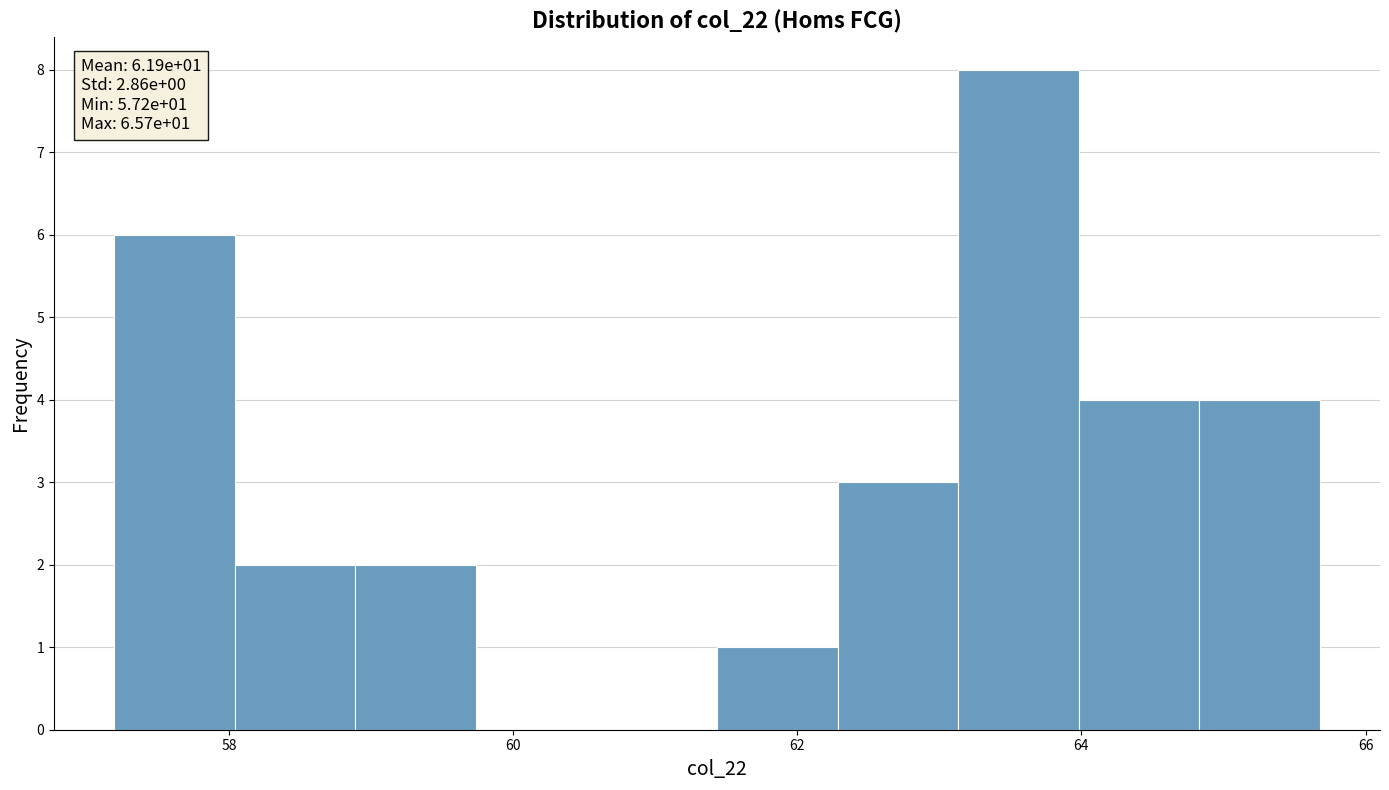

Over which range of the x-axis is the bar tallest?

63.2 to 64.0